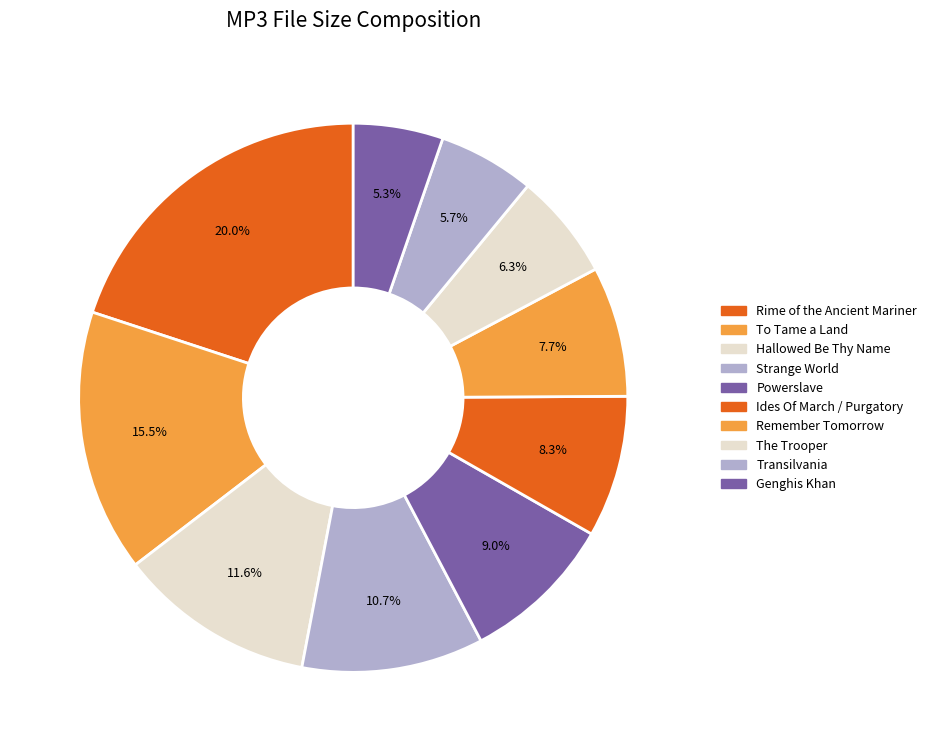

Which category has the biggest portion of the pie?

Rime of the Ancient Mariner